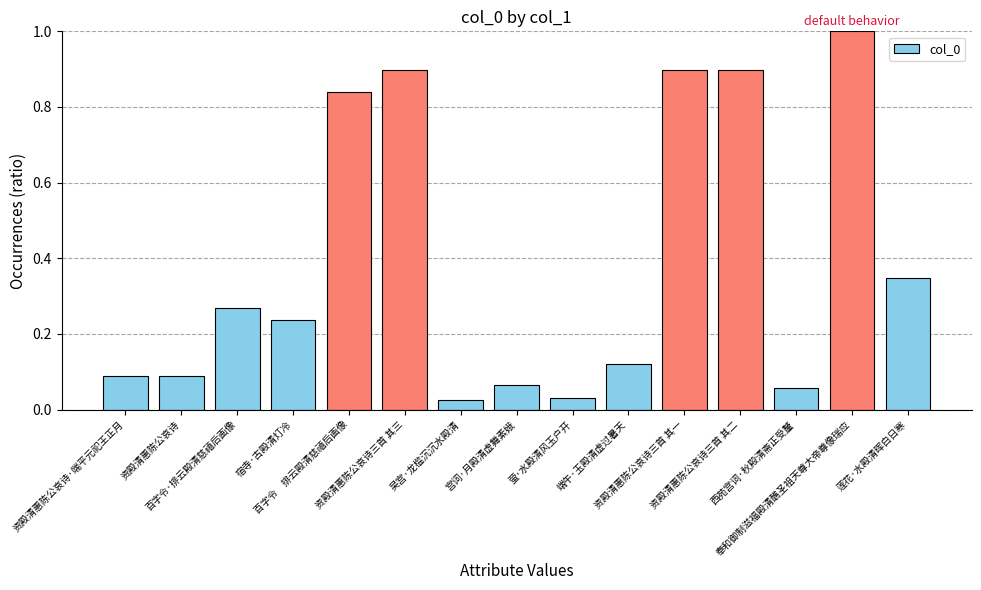

What is the maximum value shown in the chart?

1.0